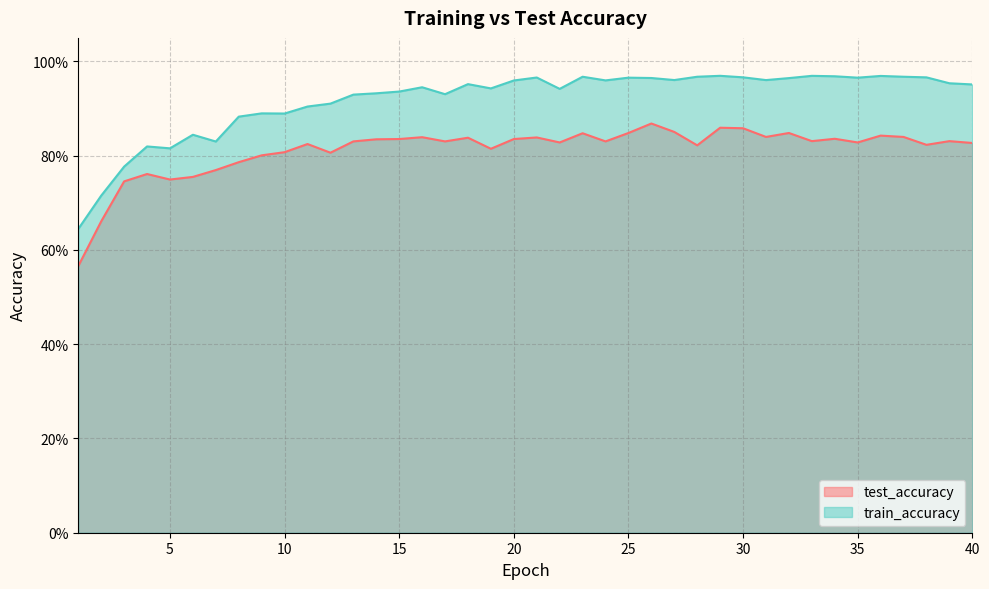

Between 14 and 9, which is larger?

14